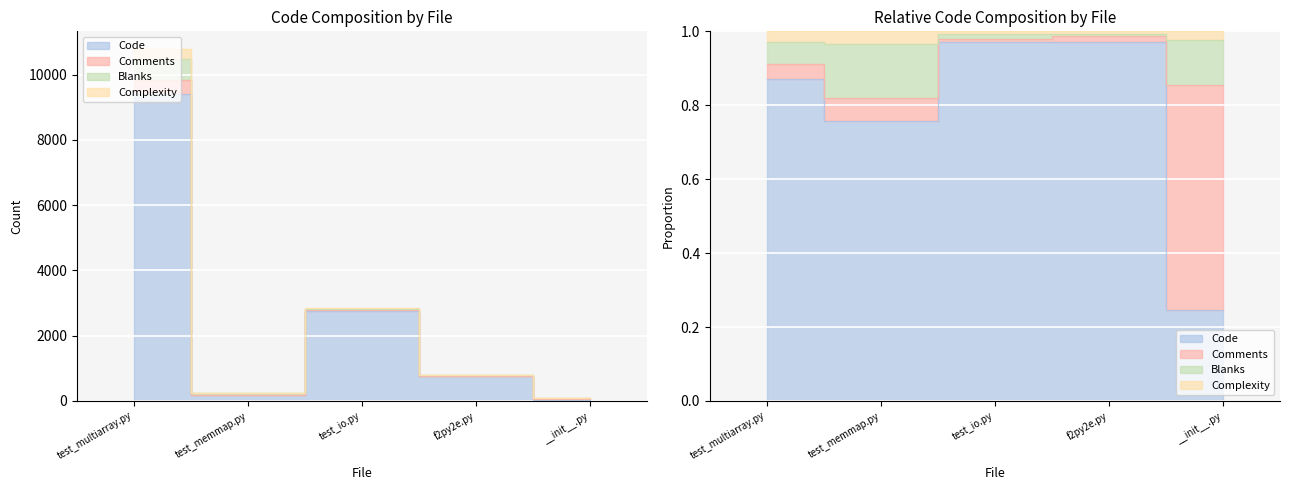

At how many categories does at least one series exceed 413?

3